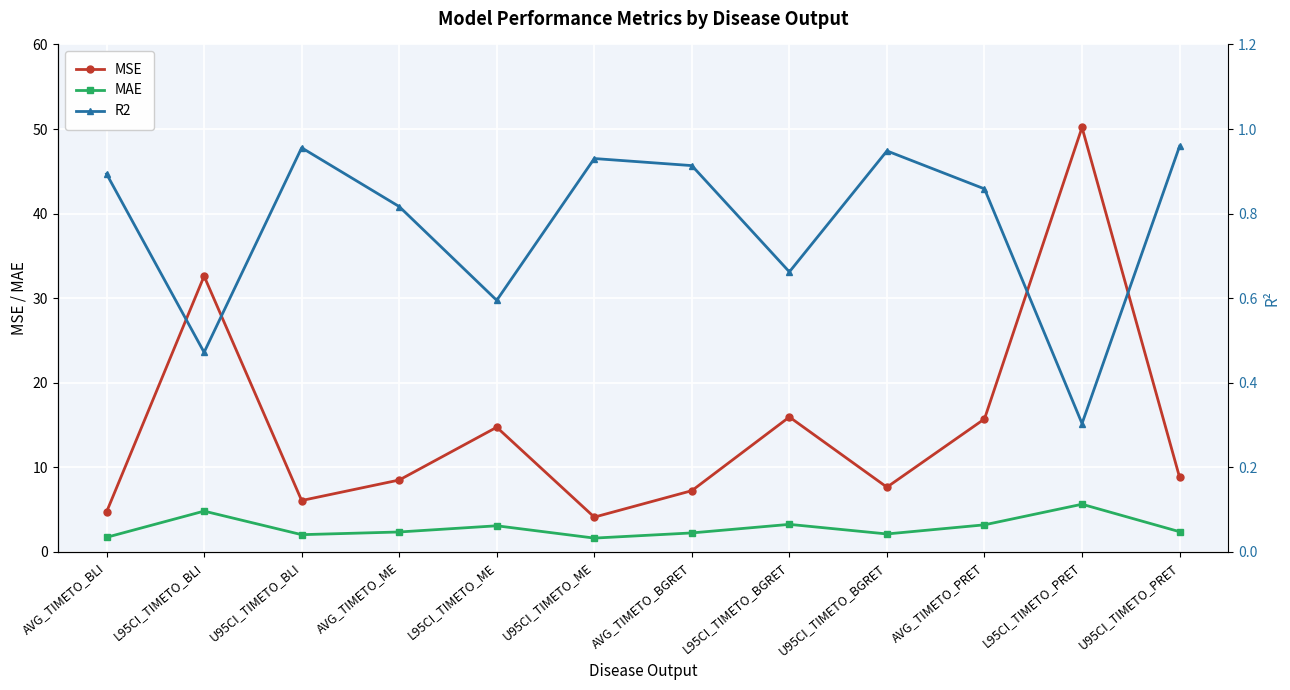

True or false: R2 and MAE intersect in this chart.

False